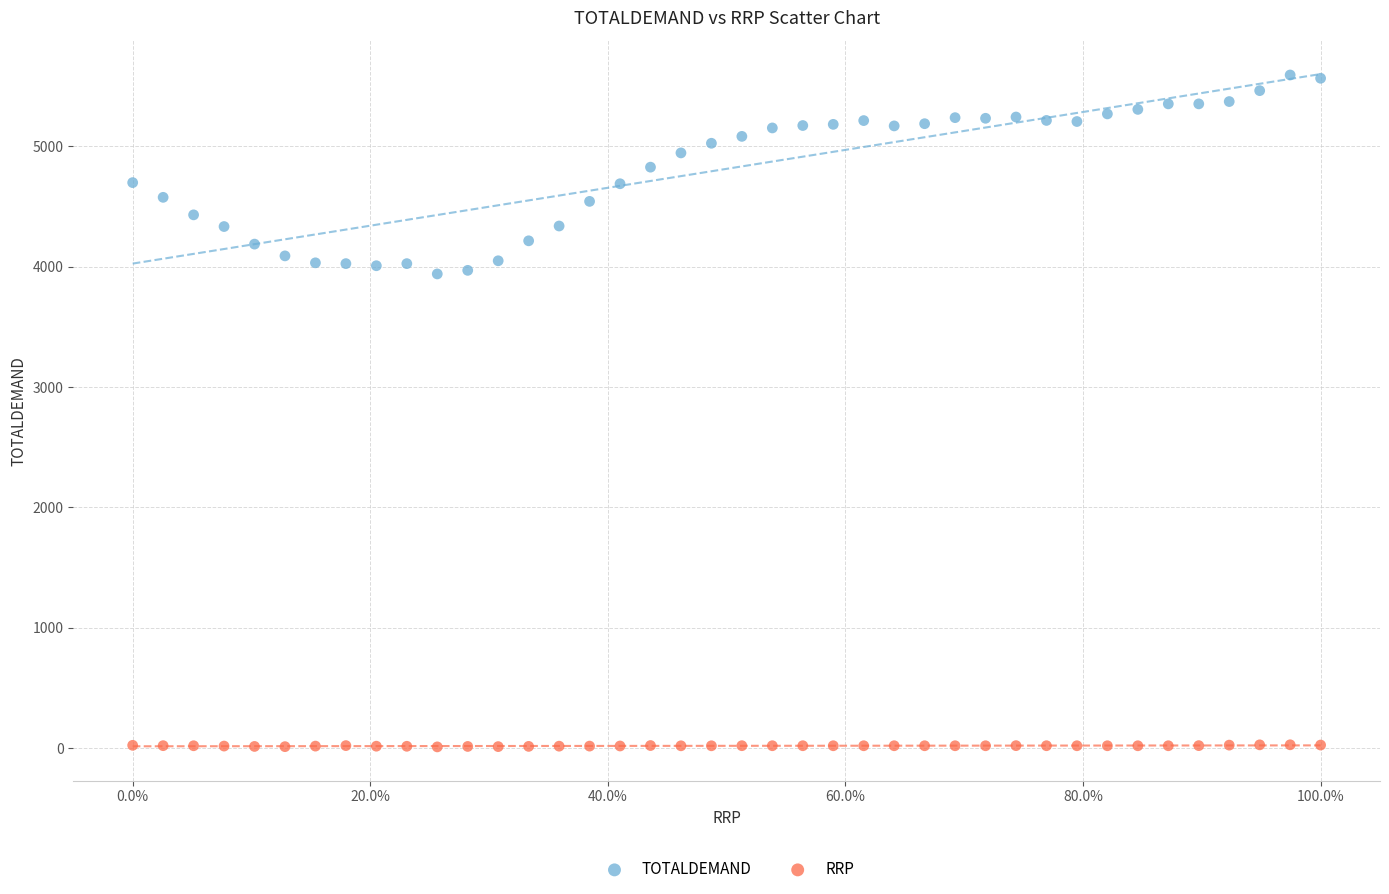

Which series reaches the minimum Y coordinate?

RRP